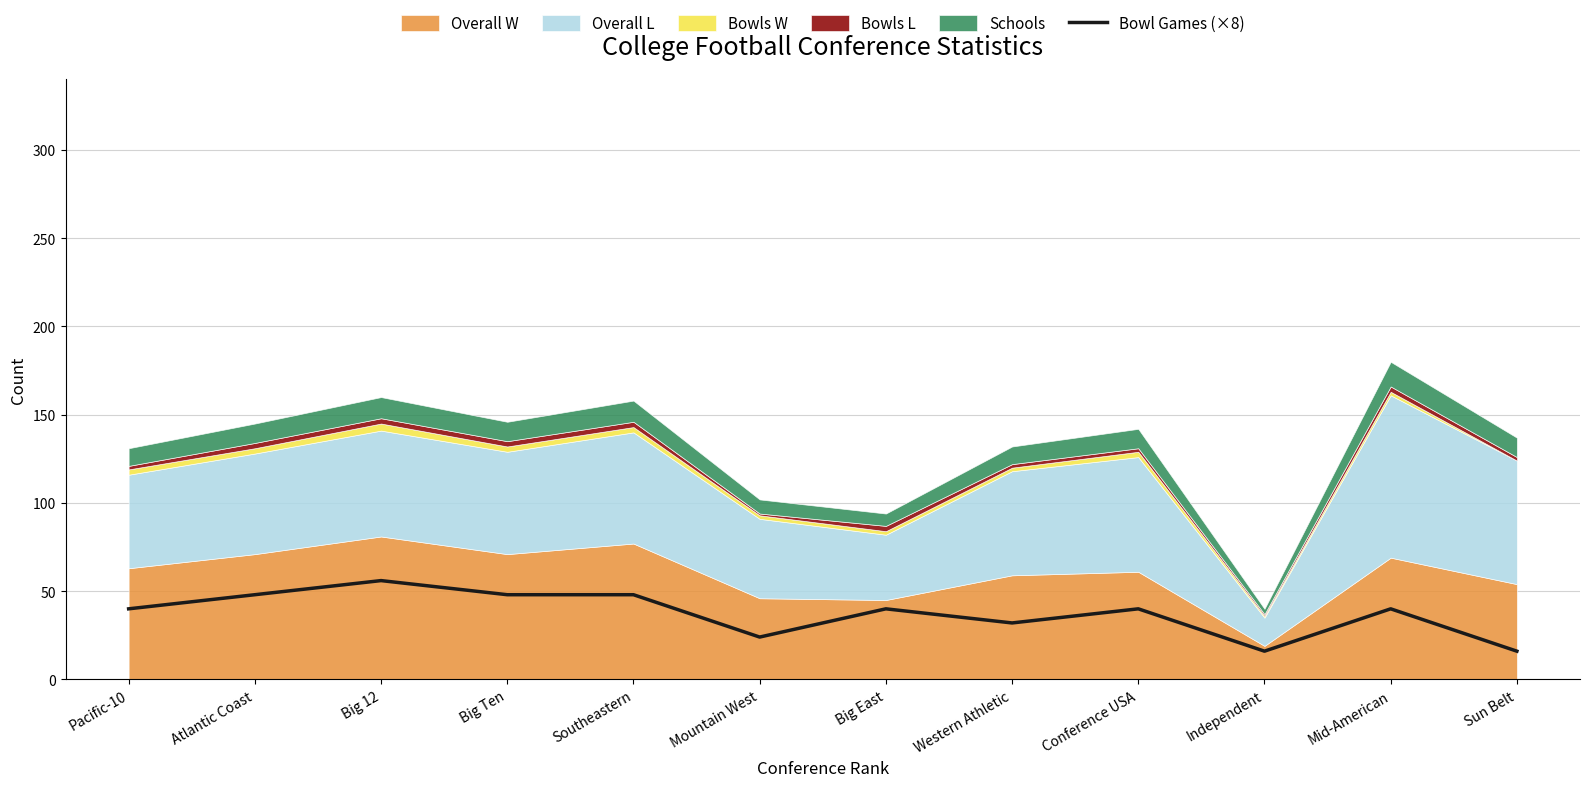

At which category does the data reach its first local valley?

Mountain West